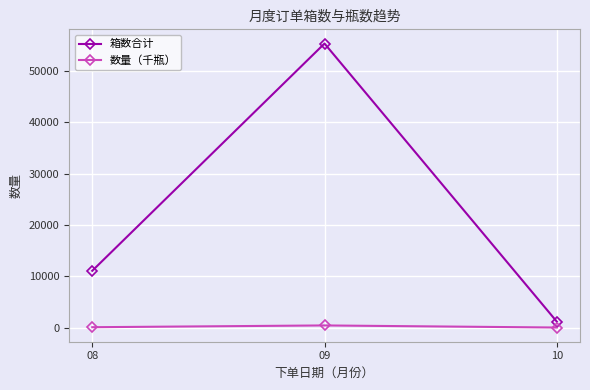

How many data points does each series have?

3